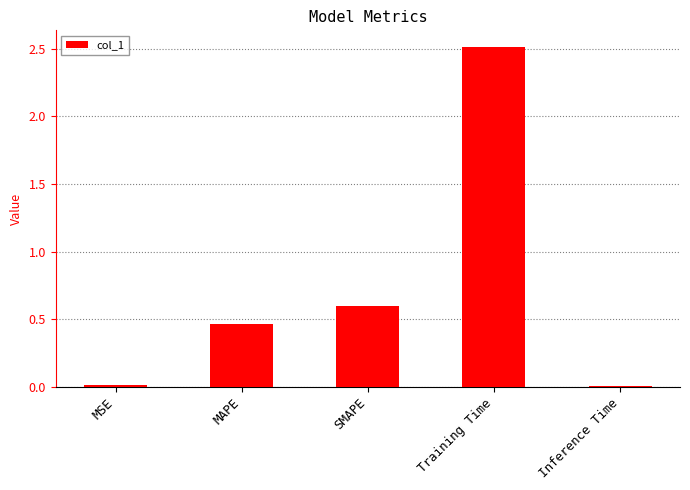

At which label is the value closest to 1?

SMAPE